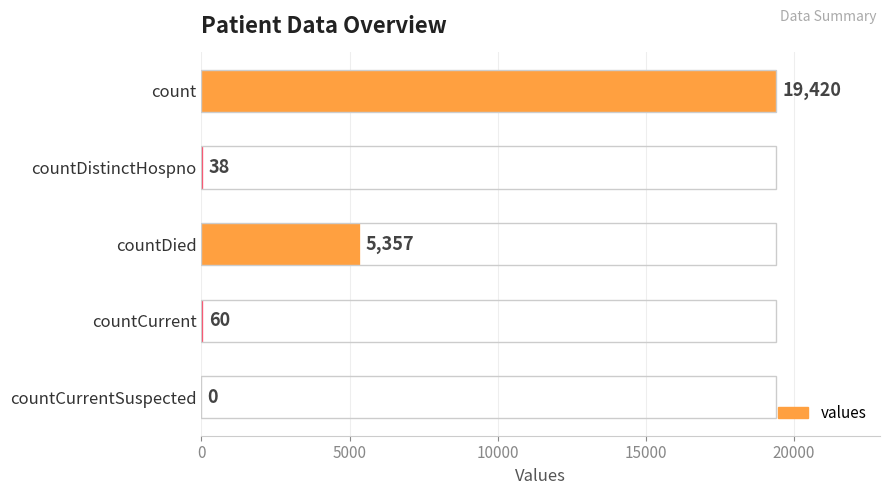

Are the bars grouped side by side (vs. stacked)?

No